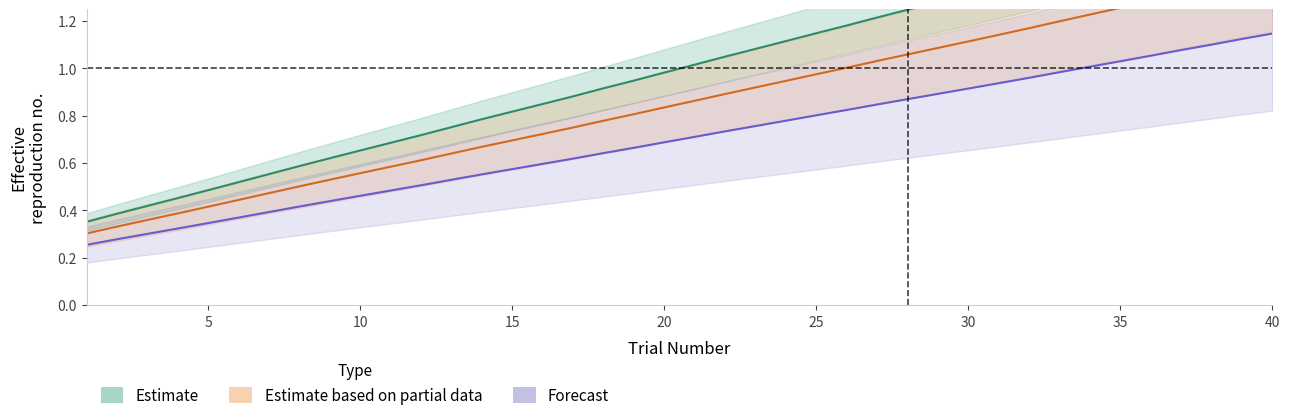

How many distinct data groups are displayed?

3